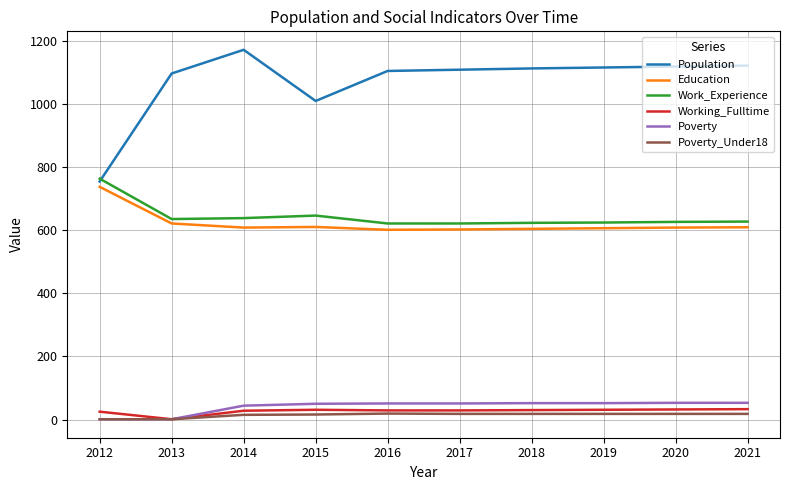

How many values in the Poverty series are below 51?

4